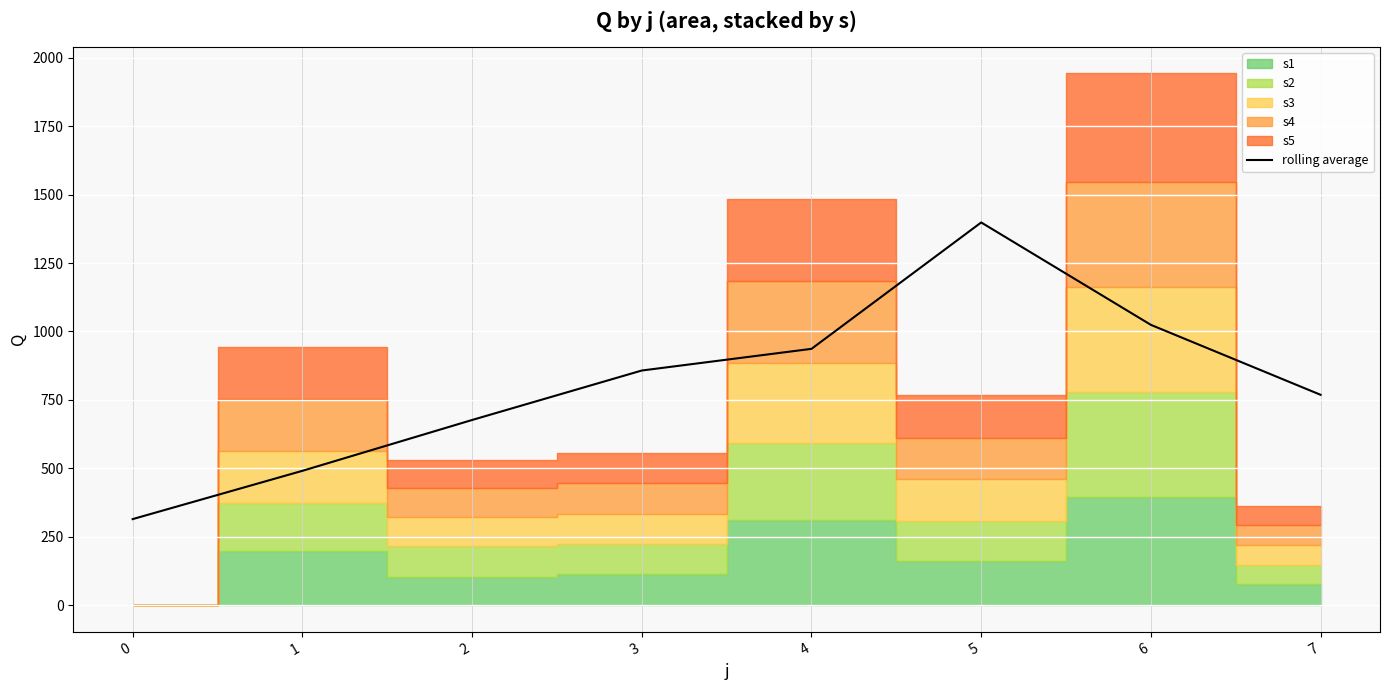

List the labels in order of value, largest first.

5, 6, 4, 3, 7, 2, 1, 0